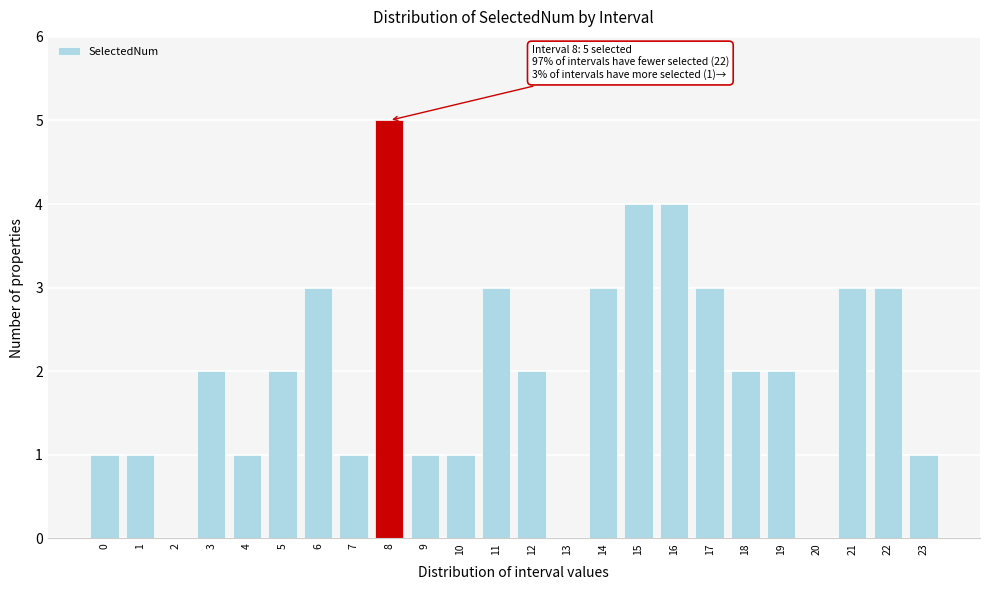

Reading left to right, list all the values displayed in this chart.

0=1	1=1	2=0	3=2	4=1	5=2	6=3	7=1	8=5	9=1	10=1	11=3	12=2	13=0	14=3	15=4	16=4	17=3	18=2	19=2	20=0	21=3	22=3	23=1